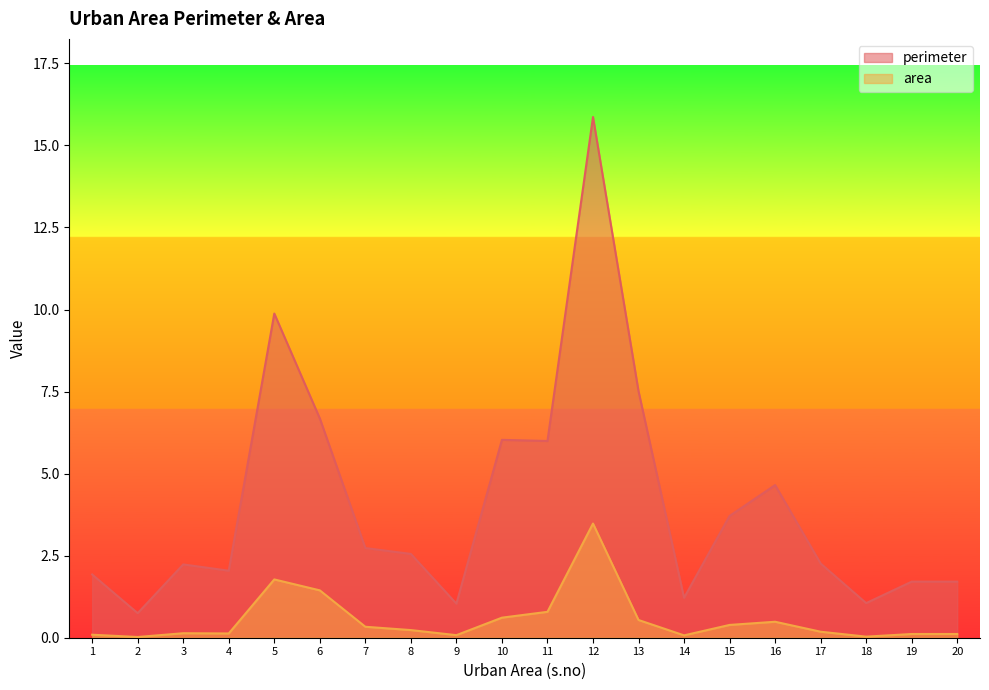

What is the approximate value of perimeter at 4?

2.0